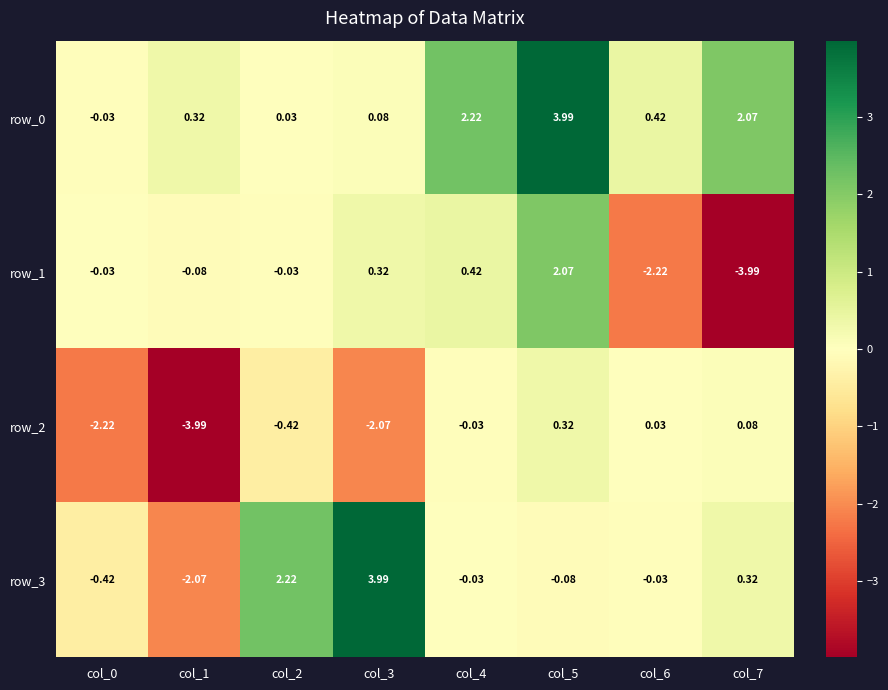

What is the difference between the maximum and minimum values in the row_2 series?

4.3